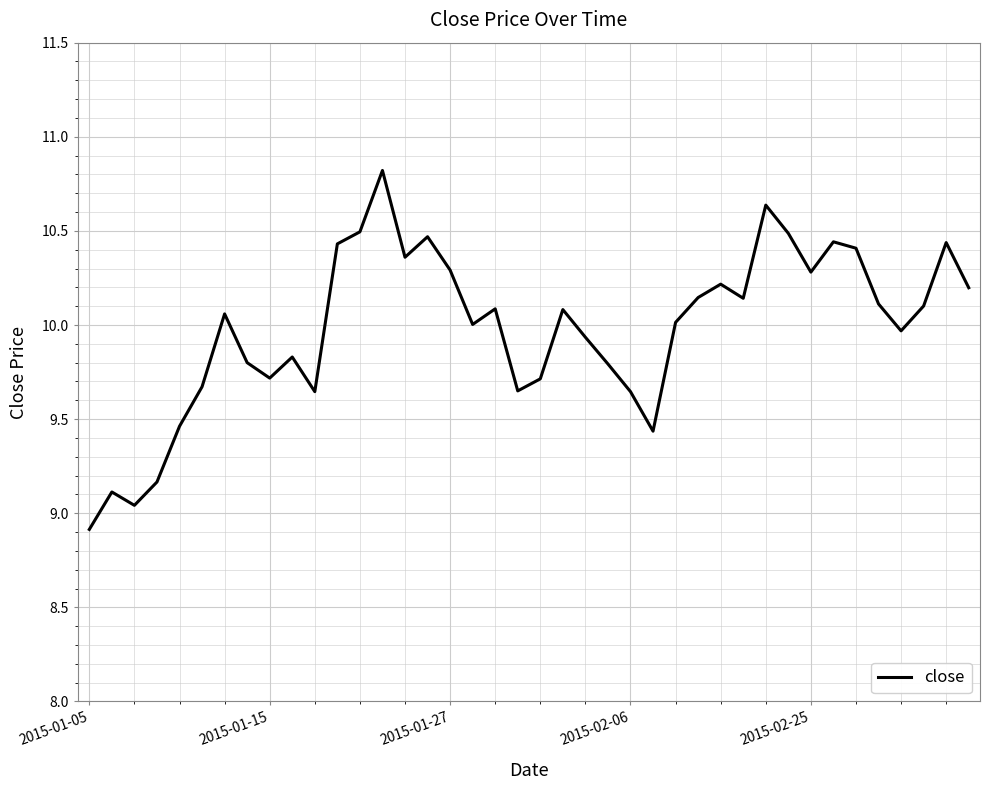

What is the greatest value displayed?

10.8